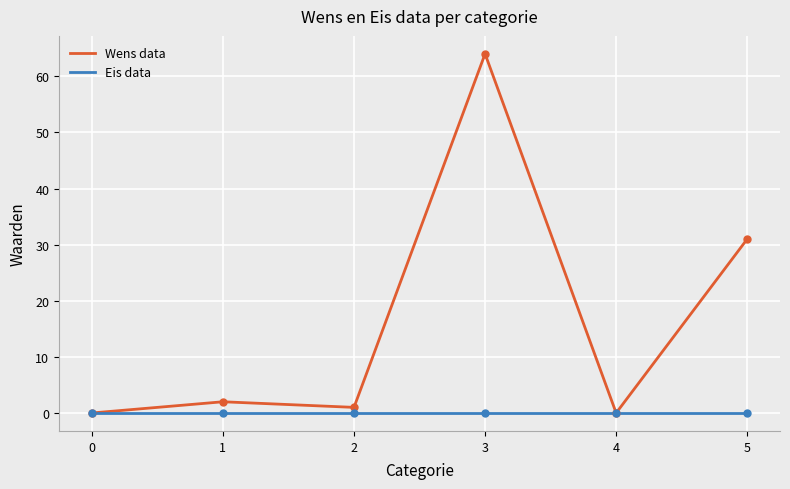

What is the greatest value displayed?

64